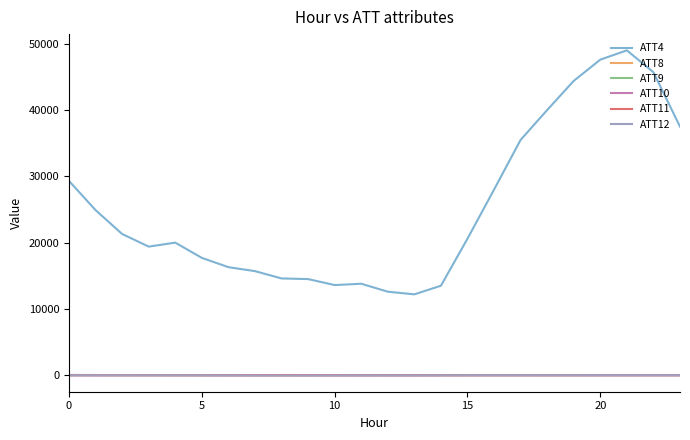

What is the maximum value shown in the chart?

49000.0